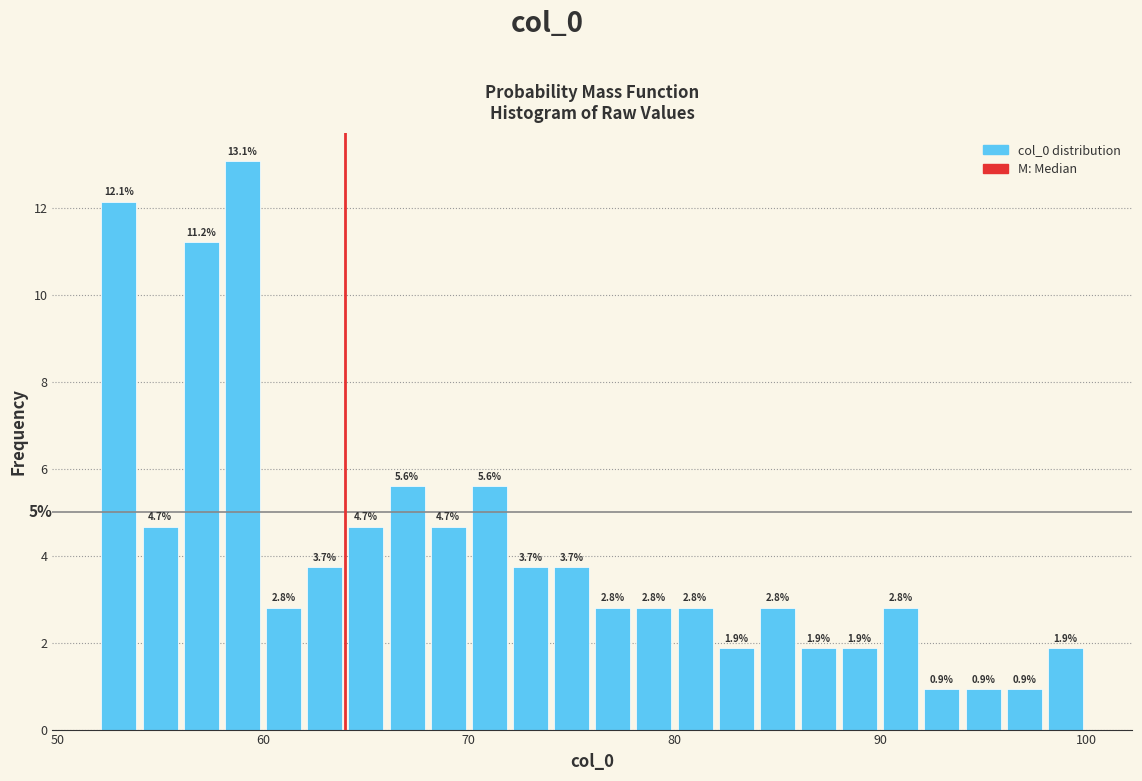

Around what value on the x-axis is the tallest bar? Give the approximate position of its centre, as read against the axis.

59